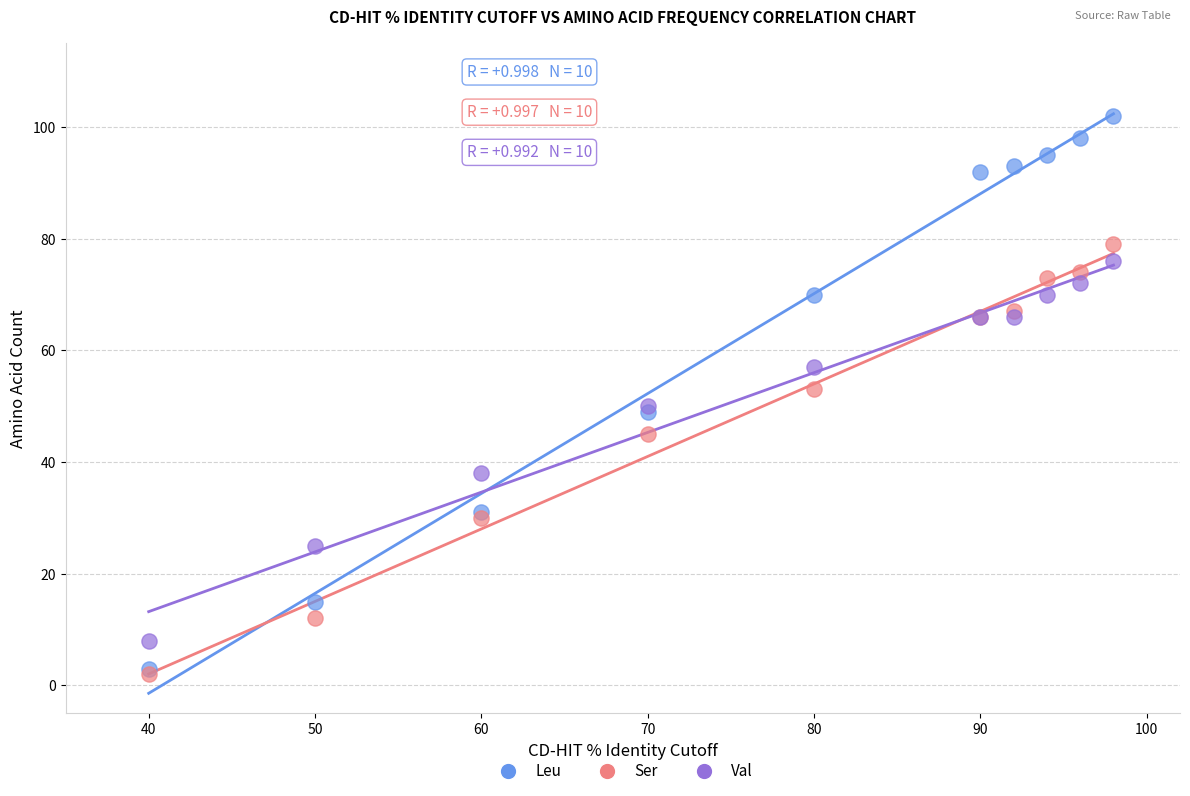

What are all the series names shown in the legend?

Leu, Ser, Val